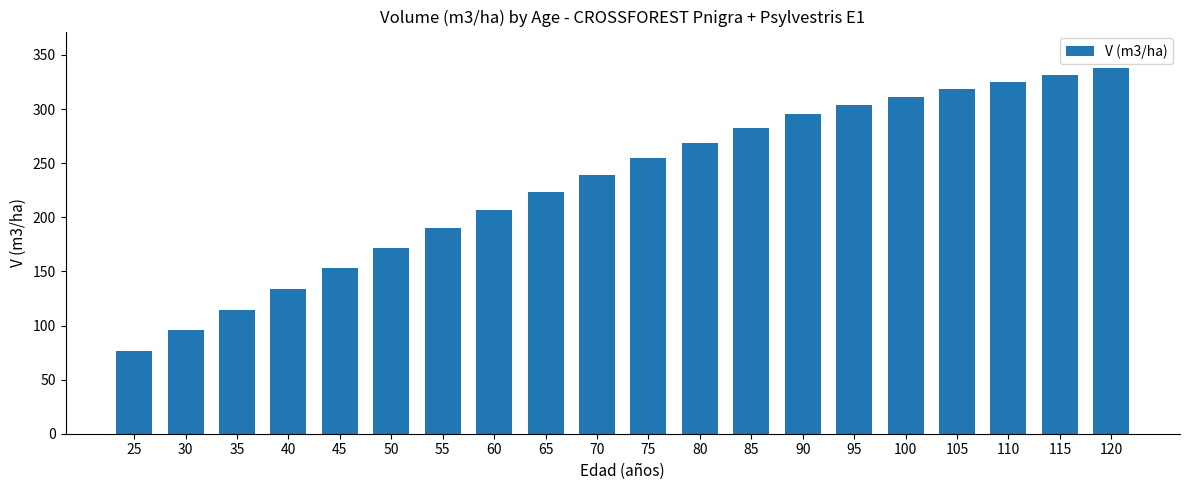

Is it true that the value at 100 is 102.5?

False